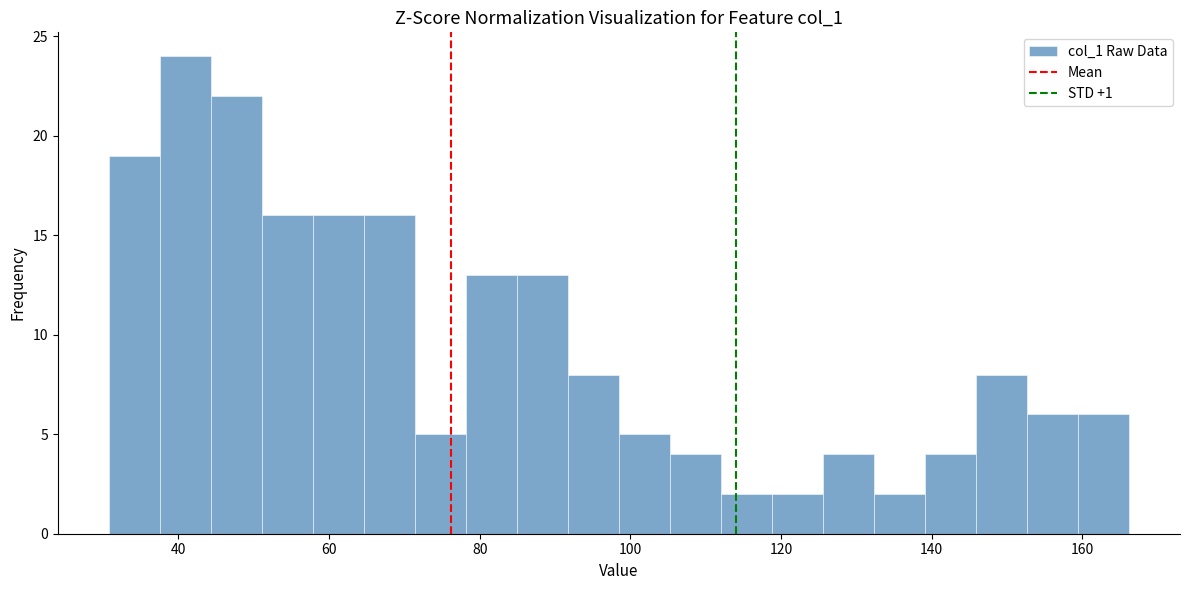

Around what value on the x-axis is the tallest bar? Give the approximate position of its centre, as read against the axis.

40